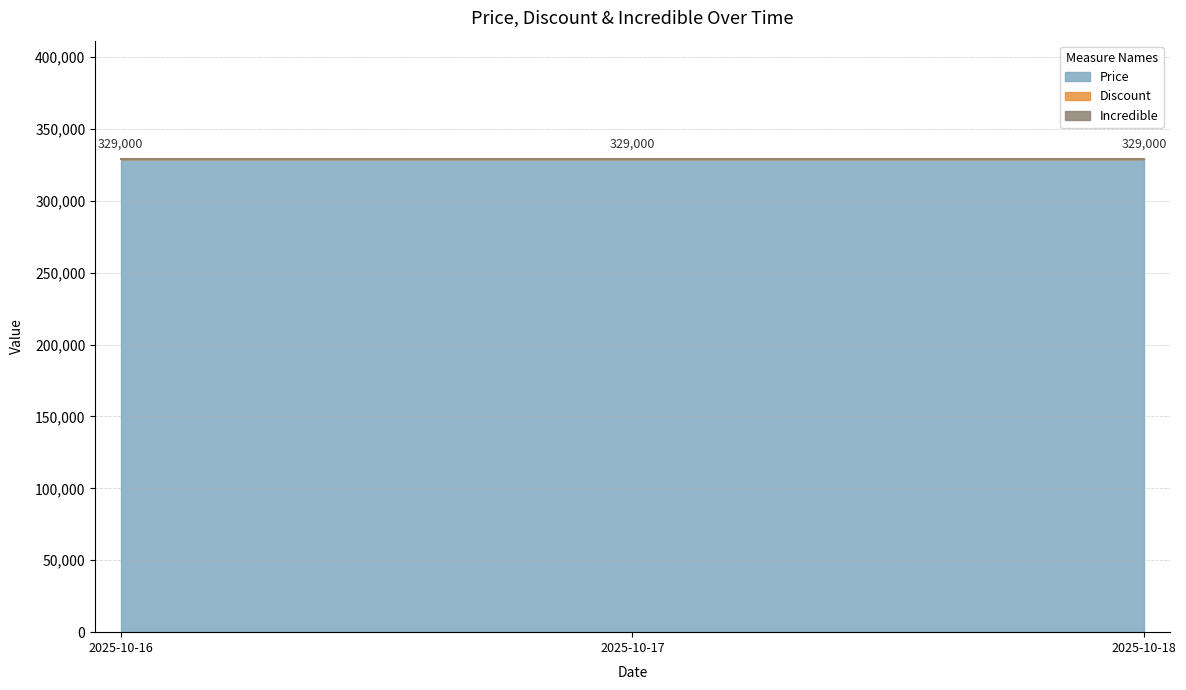

What is the total value across all series at 2025-10-18?

329000